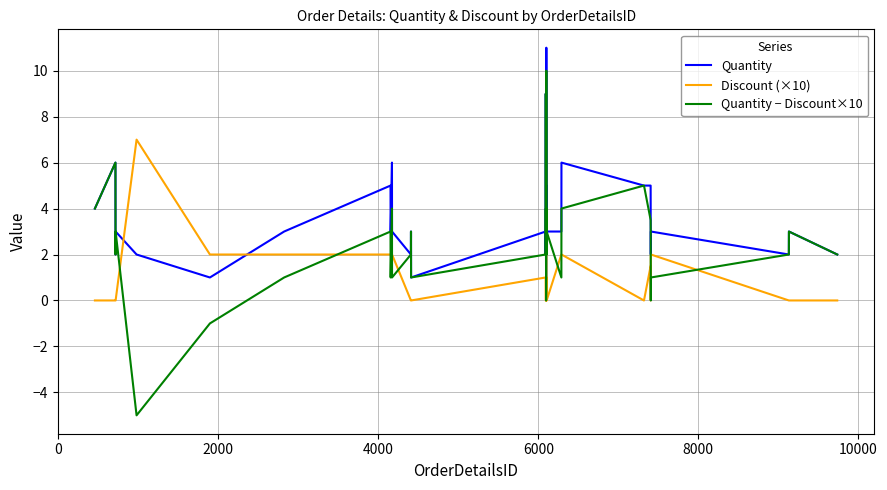

List the series in order of their peak value, lowest first.

Discount (×10), Quantity − Discount×10, Quantity